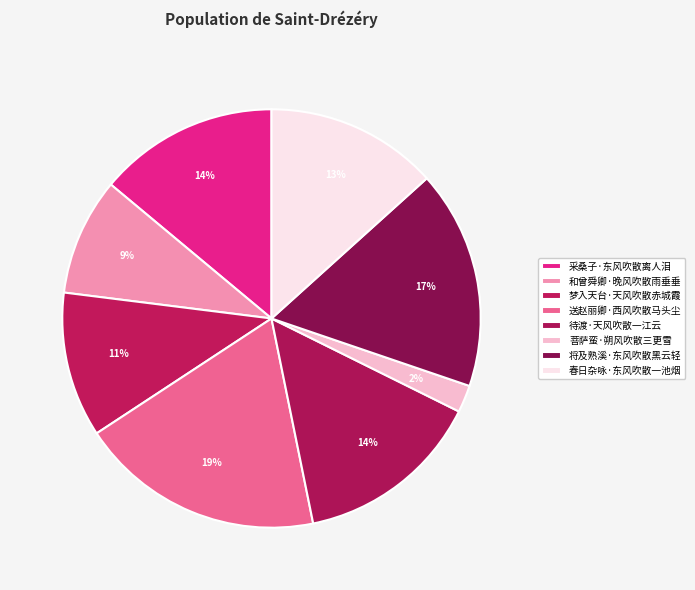

To the nearest percent, what is the difference between the largest and smallest slice percentages?

17%